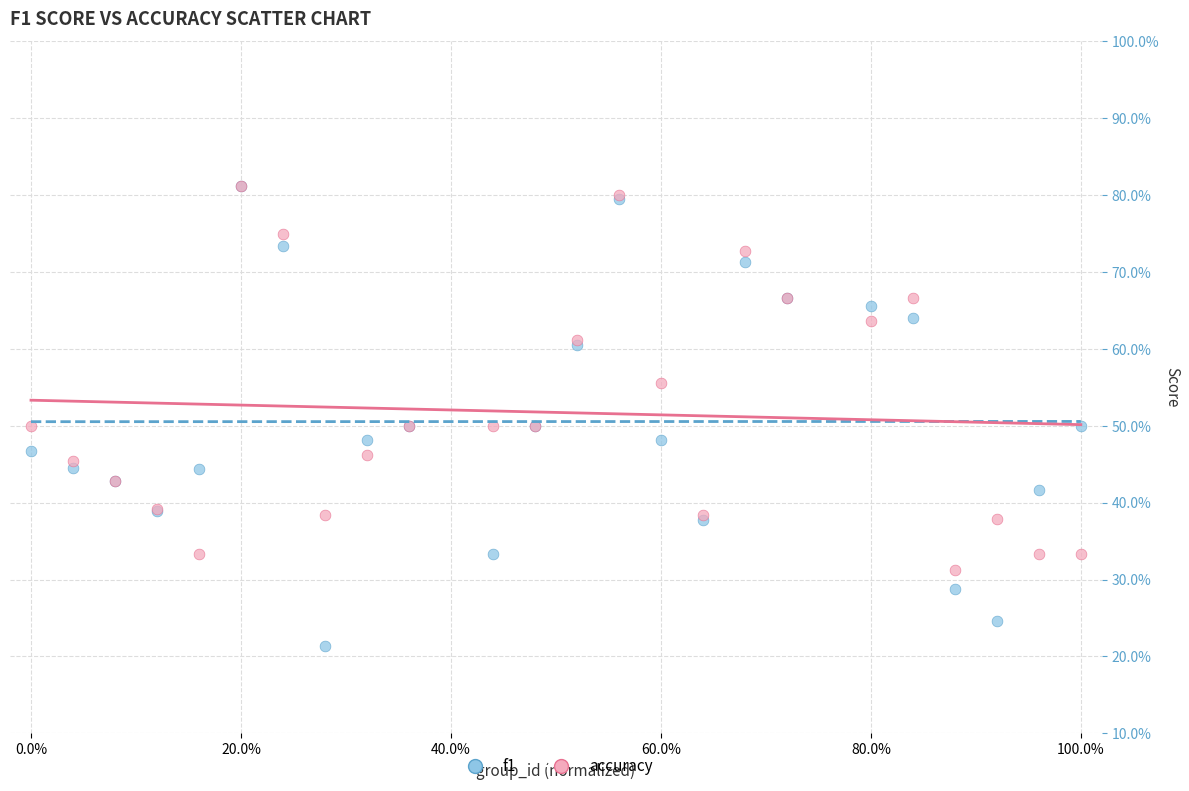

What are all the series names shown in the legend?

f1, accuracy